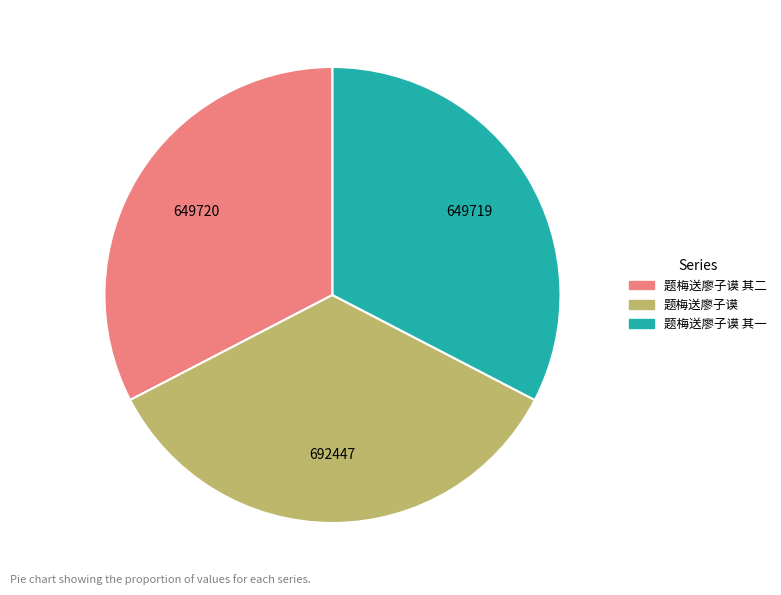

The 题梅送廖子谟 其一 slice represents 20% of the pie. True or false?

False